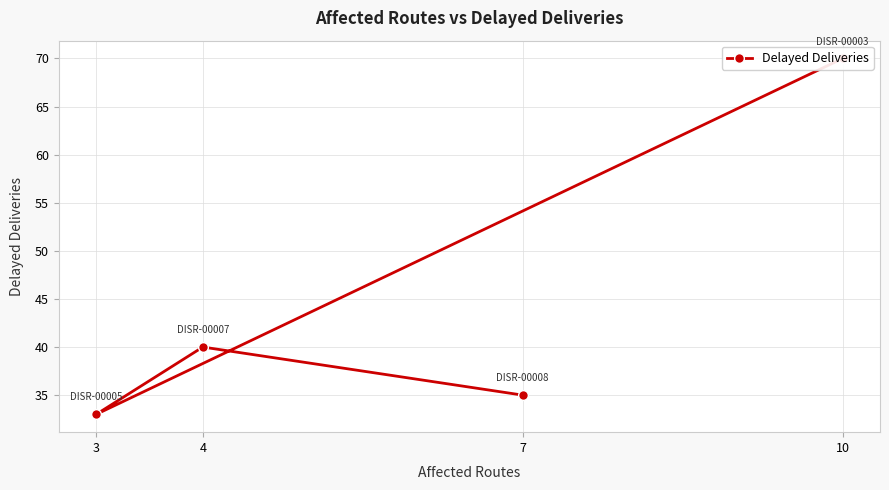

What is the change in value from 10 to 3?

-37